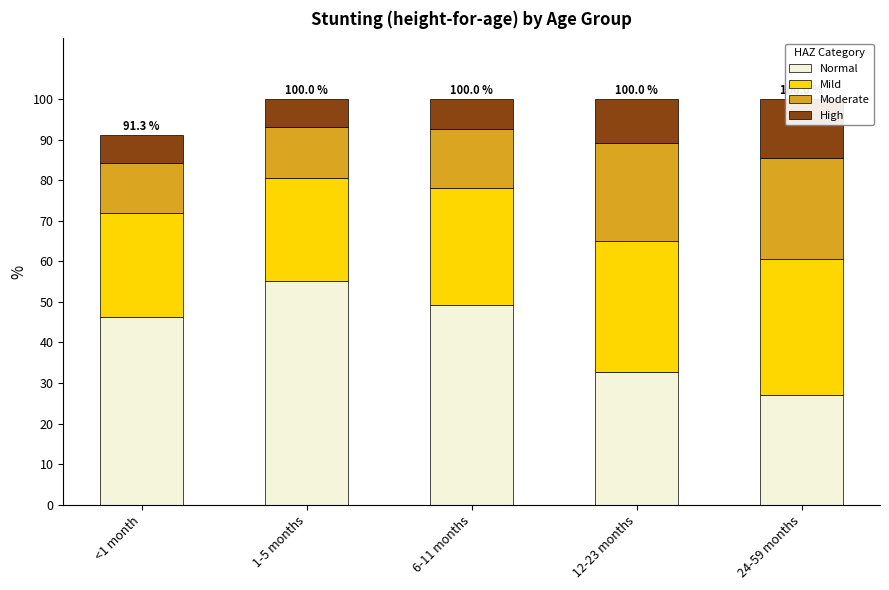

Where is Moderate nearest to the value 0?

<1 month